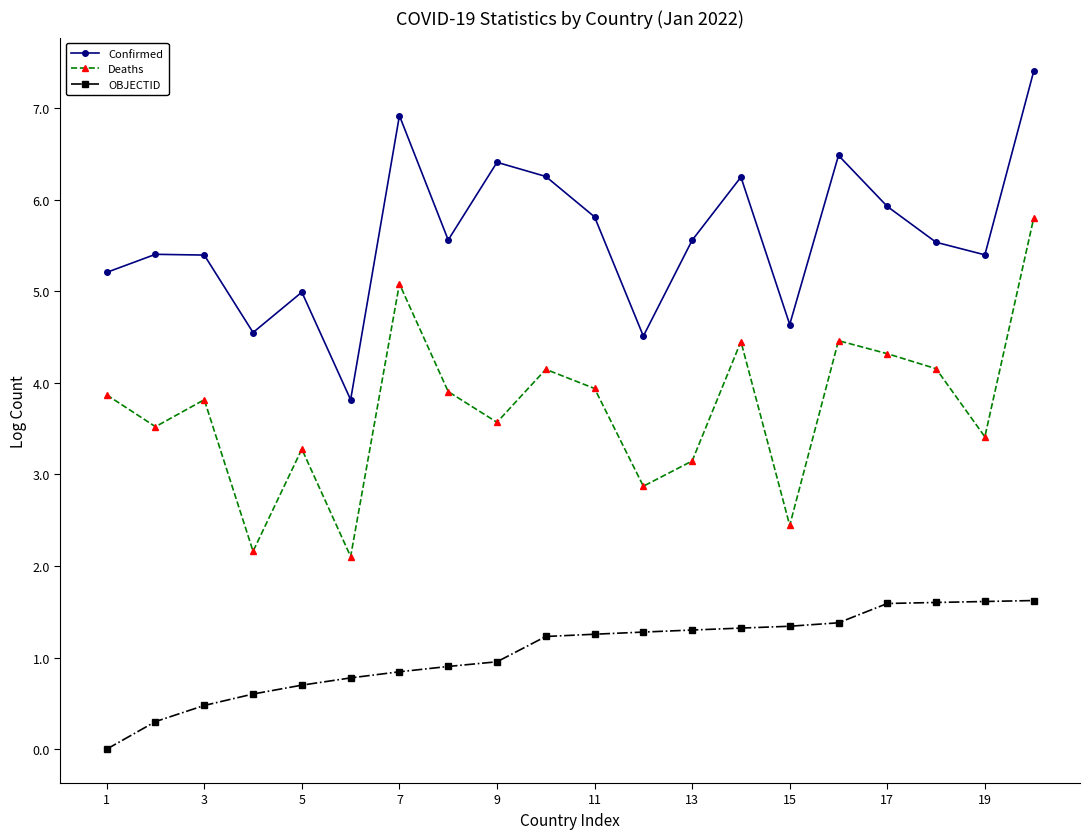

How many interior local valleys does the Confirmed series have?

6